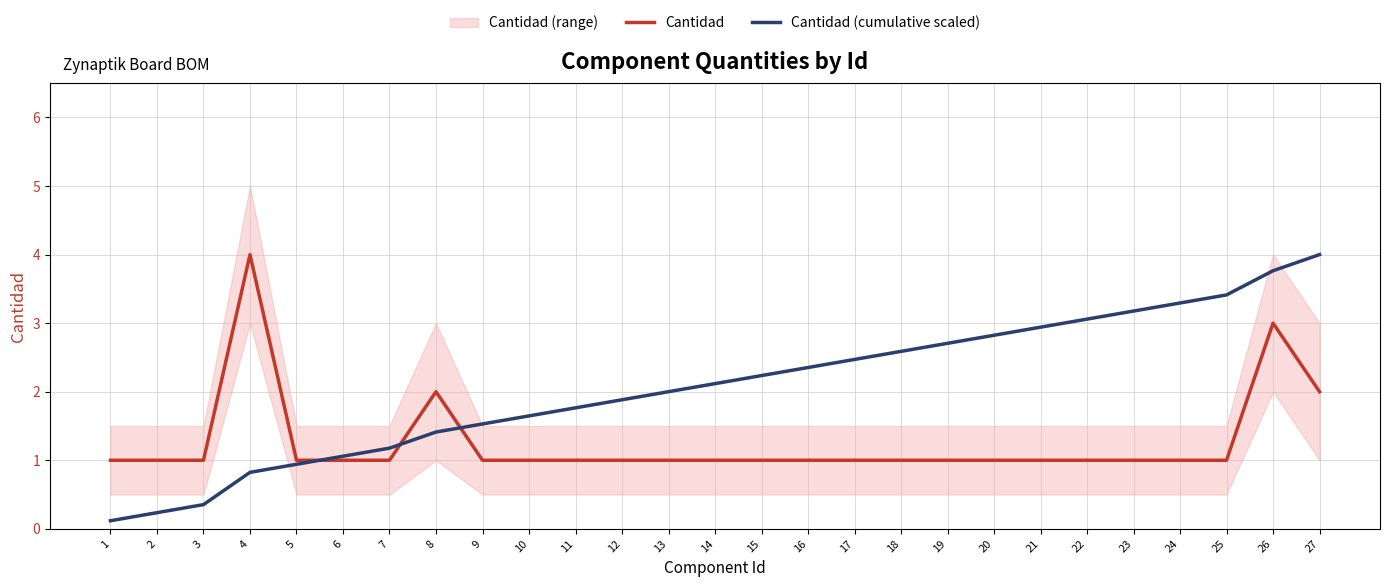

Reading left to right, what are all the values shown in this chart?

Cantidad: 1.0	1.0	1.0	4.0	1.0	1.0	1.0	2.0	1.0	1.0	1.0	1.0	1.0	1.0	1.0	1.0	1.0	1.0	1.0	1.0	1.0	1.0	1.0	1.0	1.0	3.0	2.0
Cantidad (cumulative scaled): 0.1	0.2	0.4	0.8	0.9	1.1	1.2	1.4	1.5	1.6	1.8	1.9	2.0	2.1	2.2	2.4	2.5	2.6	2.7	2.8	2.9	3.1	3.2	3.3	3.4	3.8	4.0